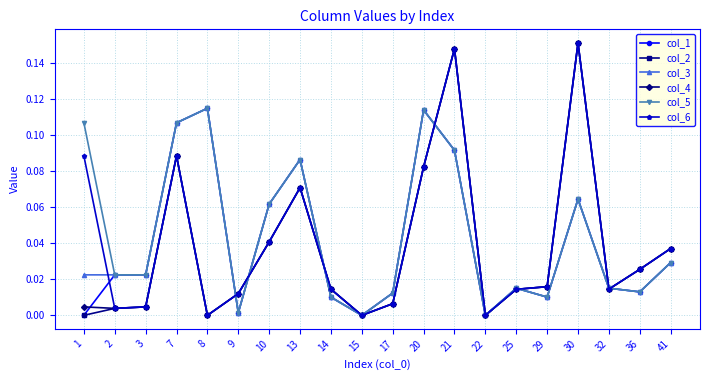

True or false: col_4 has a value of 0.0 at 8.

True